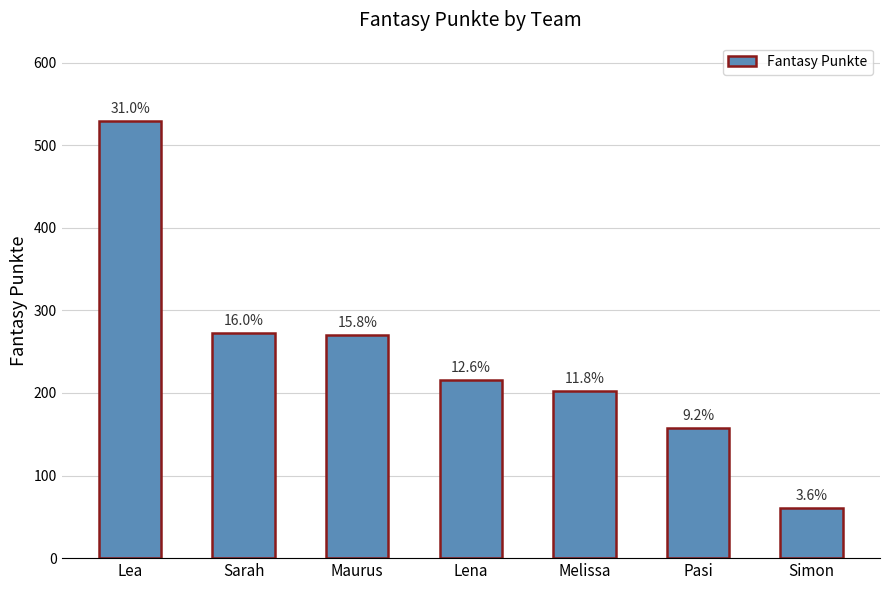

Rank the categories by value from highest to lowest.

Lea, Sarah, Maurus, Lena, Melissa, Pasi, Simon